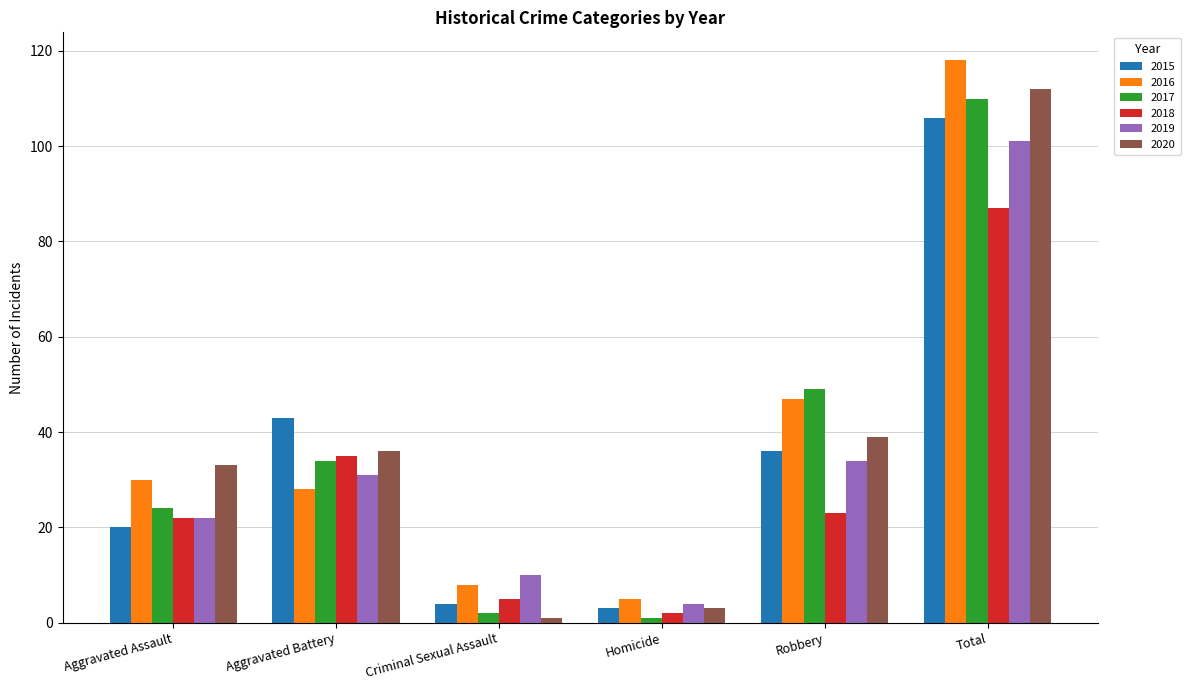

What is the difference between the highest and lowest values at Homicide?

4